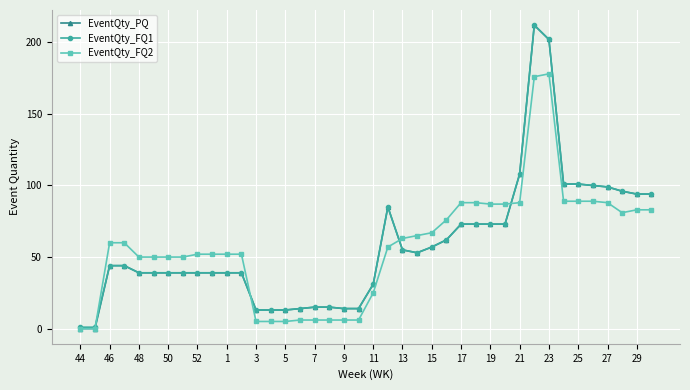

True or false: EventQty_FQ2 and EventQty_FQ1 intersect in this chart.

True